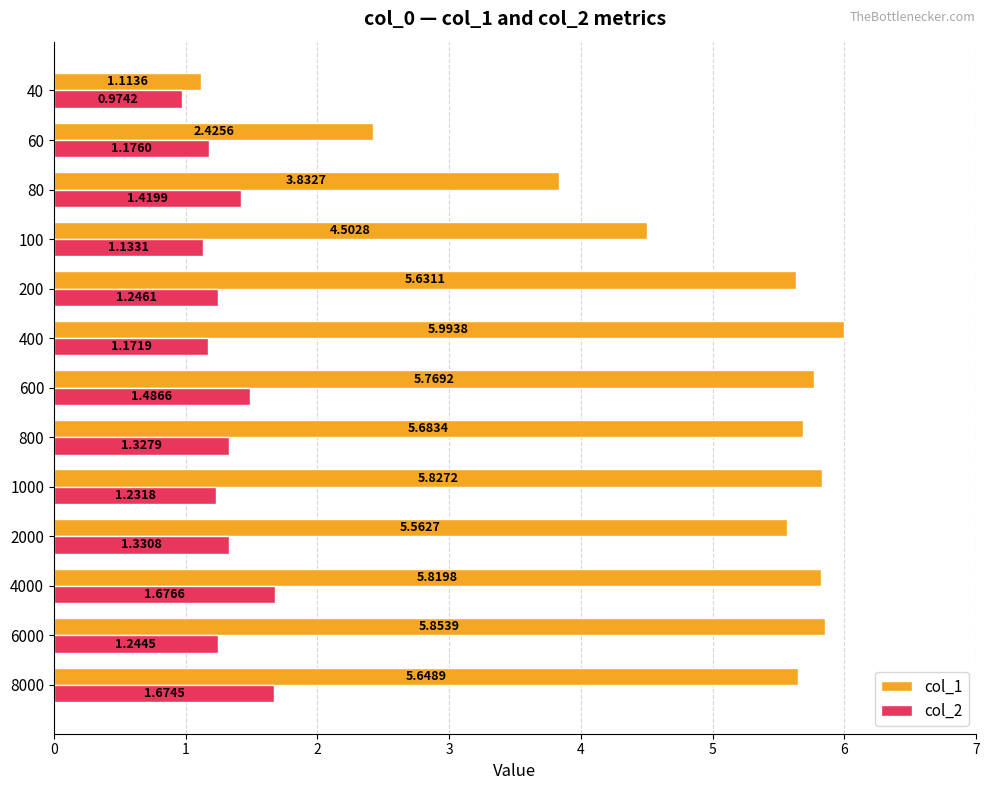

Rank the series by their maximum value, from highest to lowest.

col_1, col_2